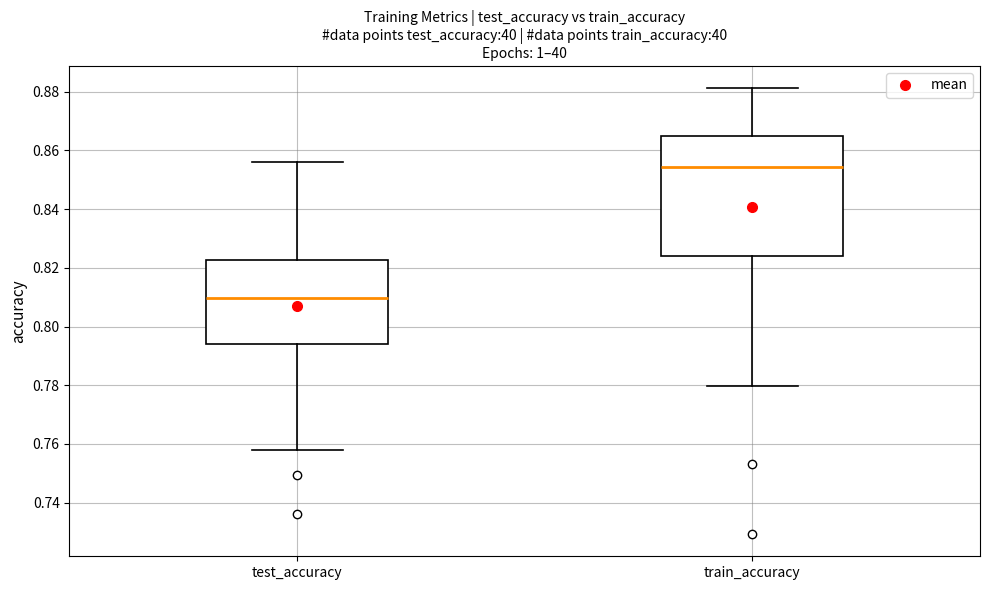

Reading left to right, transcribe this box plot: for each box, give where its median line is, the range the box spans, and where its two whiskers end, as read against the y-axis. The values are not printed on the chart, so give them approximately, as read against the axis.

test_accuracy: median 0.810, box 0.794 to 0.822, whiskers 0.758 to 0.856
train_accuracy: median 0.854, box 0.824 to 0.864, whiskers 0.780 to 0.882